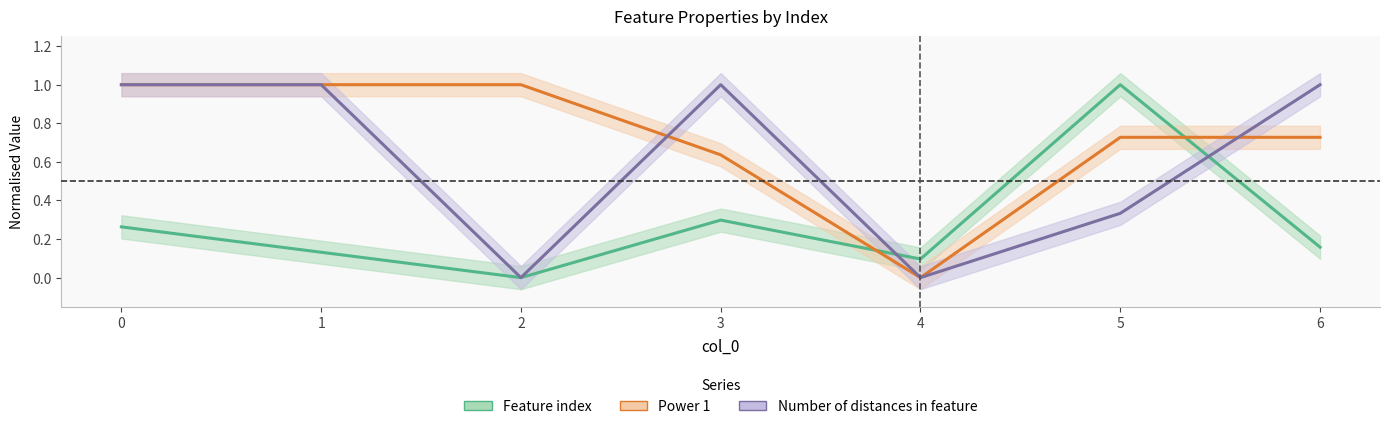

In Feature index, how many points are higher than both neighbors (excluding endpoints)?

2